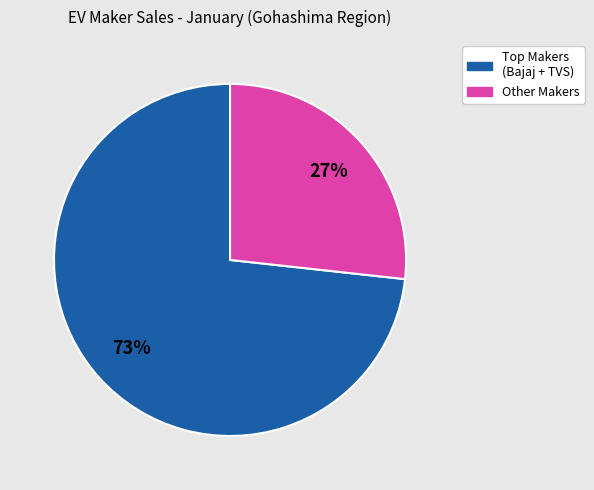

Is there a majority slice in this chart?

Yes